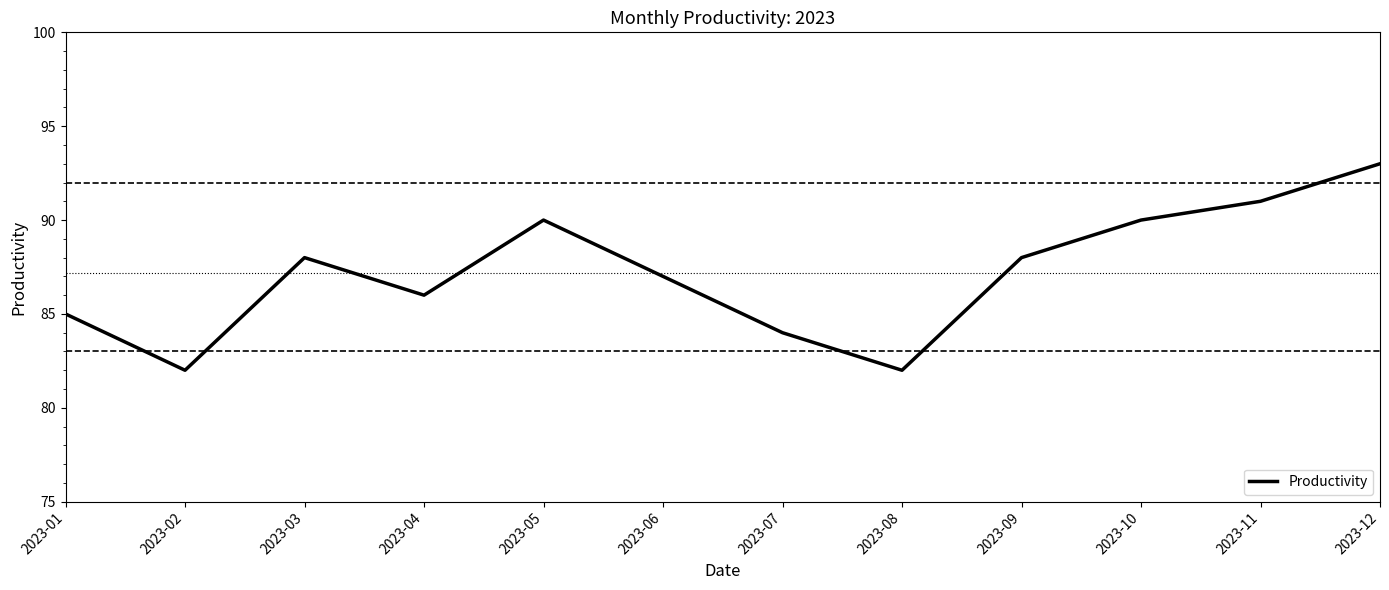

True or false: the data shows 84 at 2023-07.

True